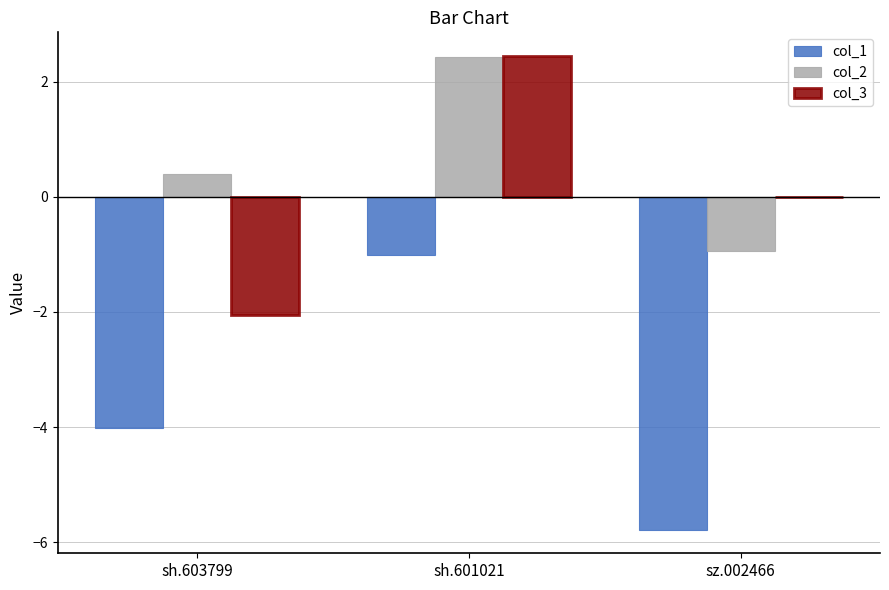

How many data points in col_1 are above -4?

1